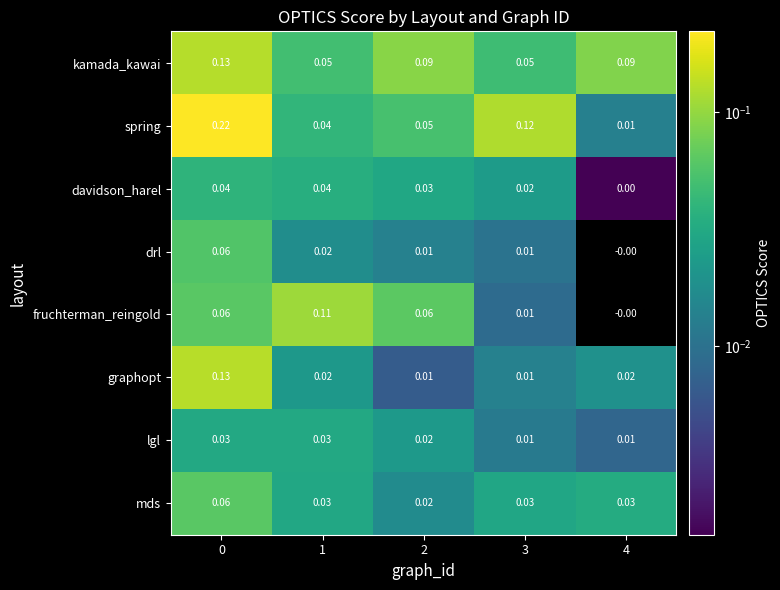

Between 0 and 4, which series saw the biggest shift?

spring